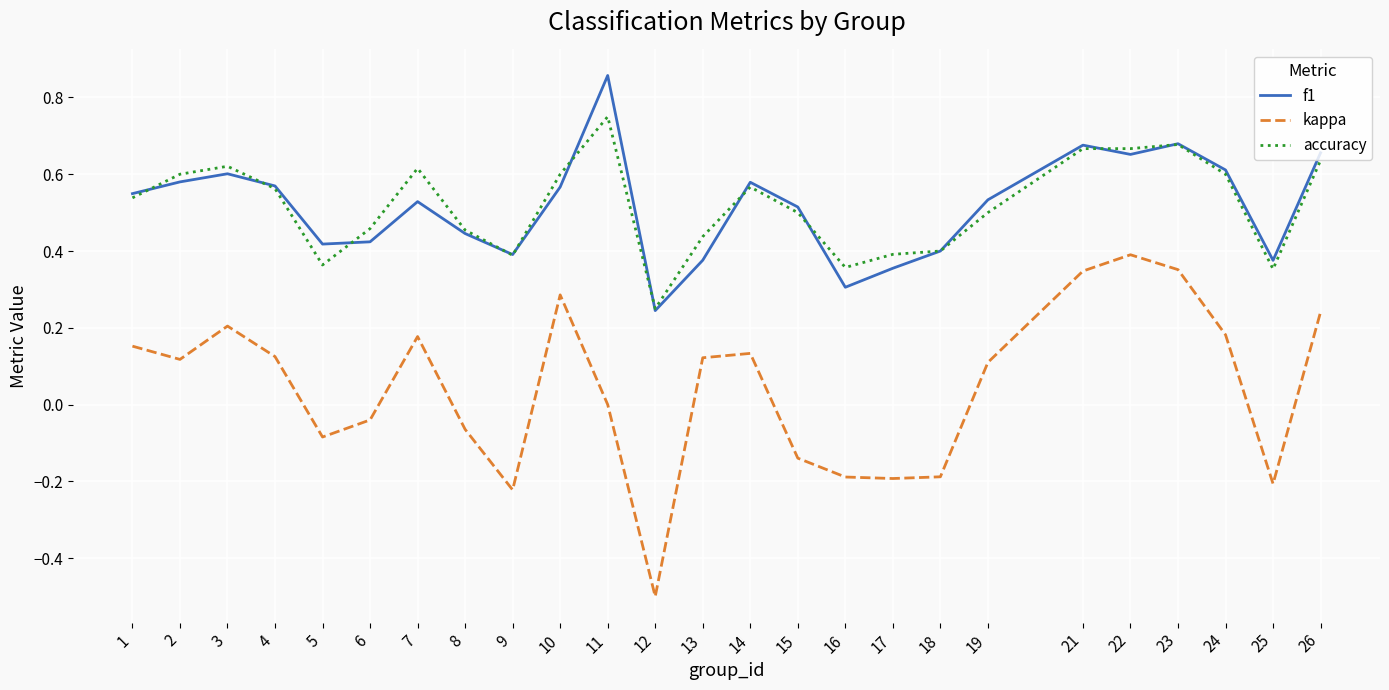

What is the minimum value shown in the chart?

-0.5